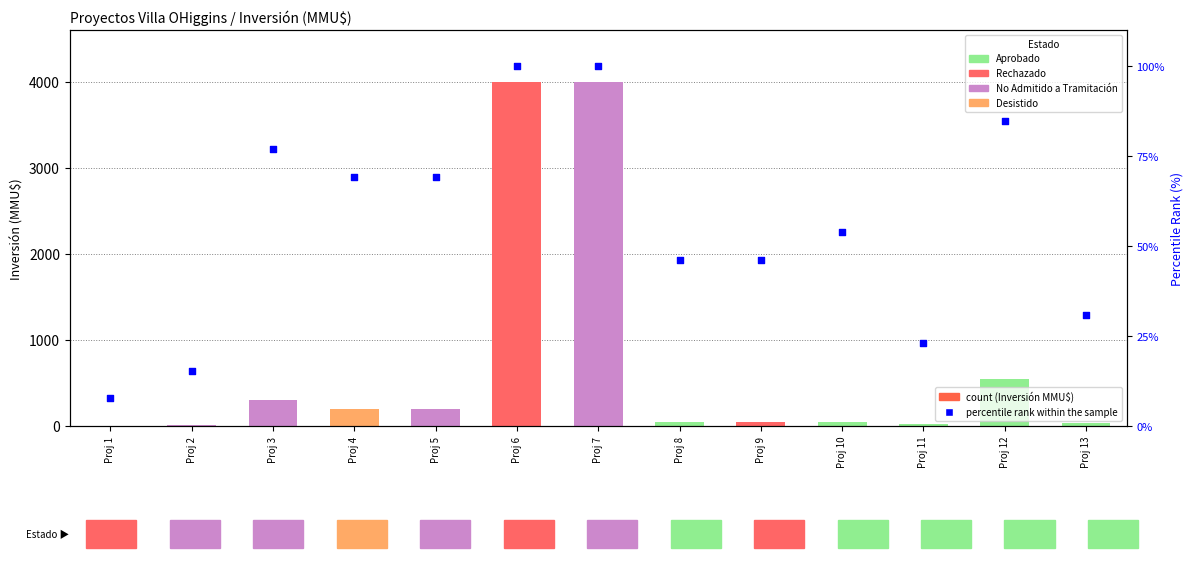

At which category is the sum across all series the highest?

Proj 6